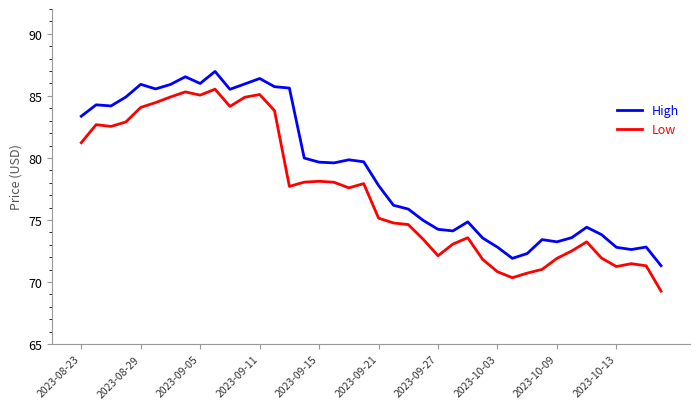

How many lines are shown in the chart?

2